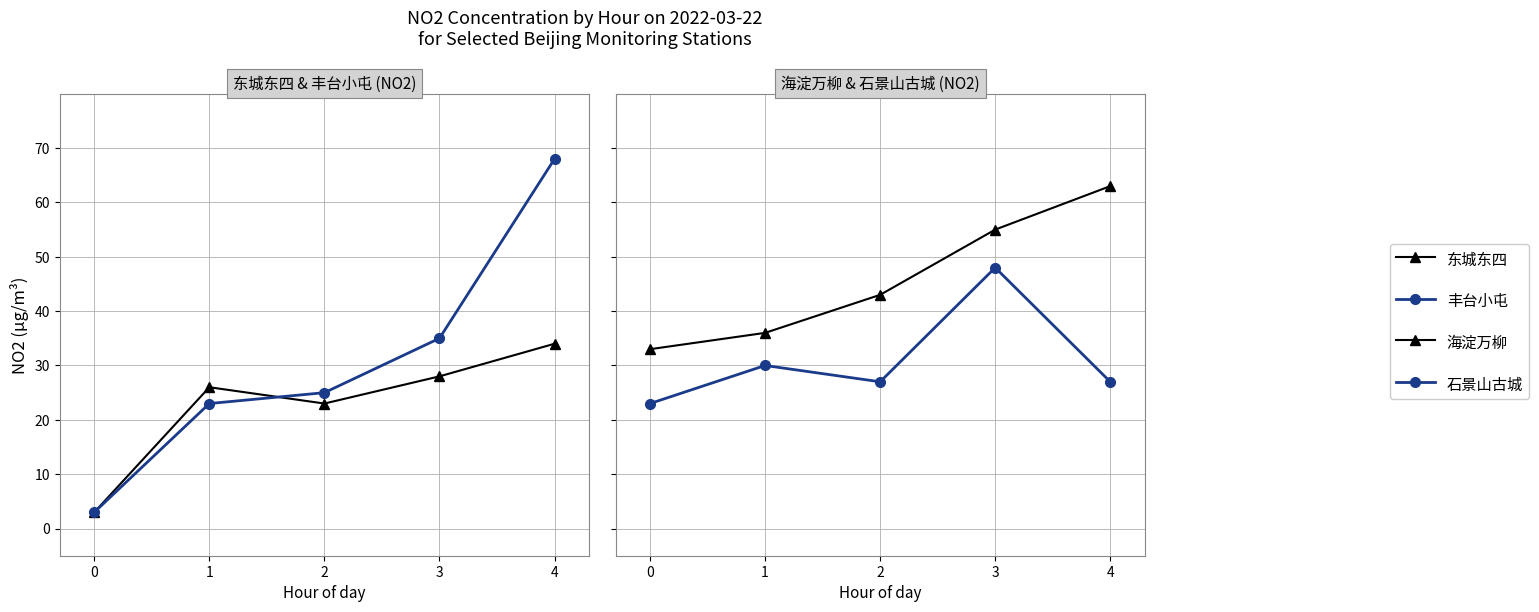

Rank the series by their maximum value, from highest to lowest.

丰台小屯, 海淀万柳, 石景山古城, 东城东四